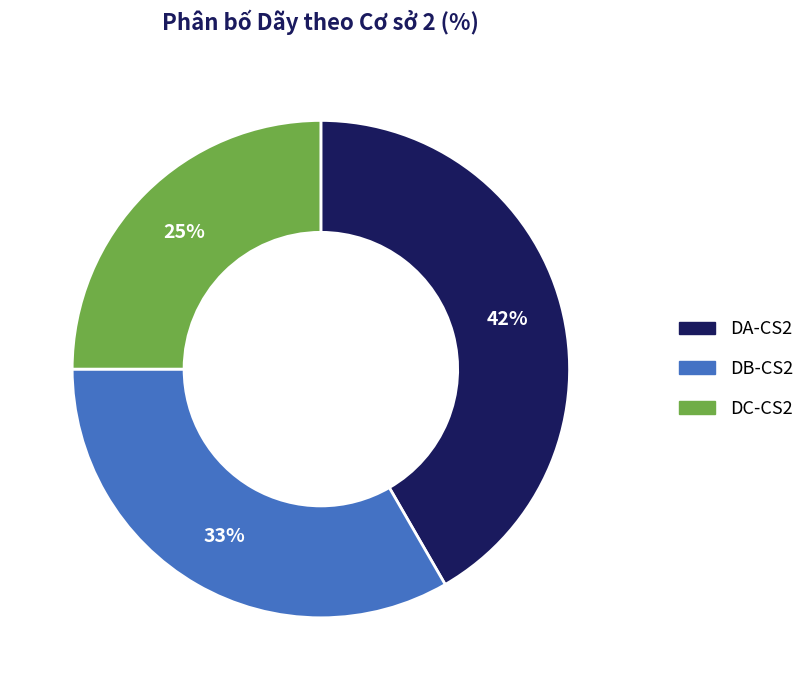

What is the smallest slice in the pie chart?

DC-CS2